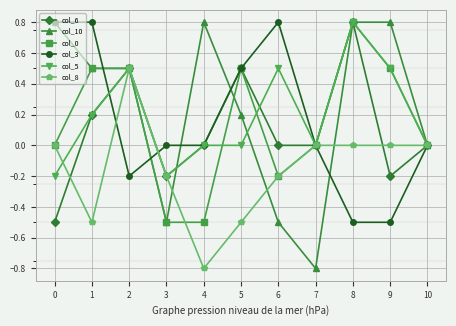

Does the chart display data point markers on the line(s)?

Yes